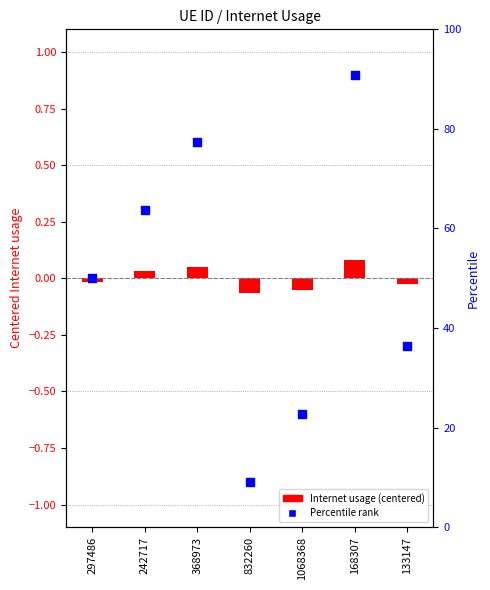

Which series contains the lowest Y value?

Percentile rank